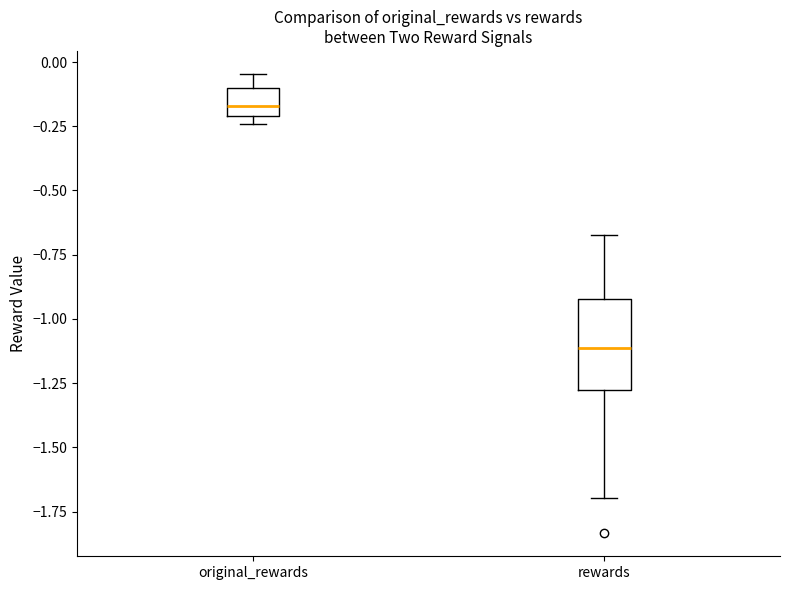

Which box's median line is the highest?

original_rewards